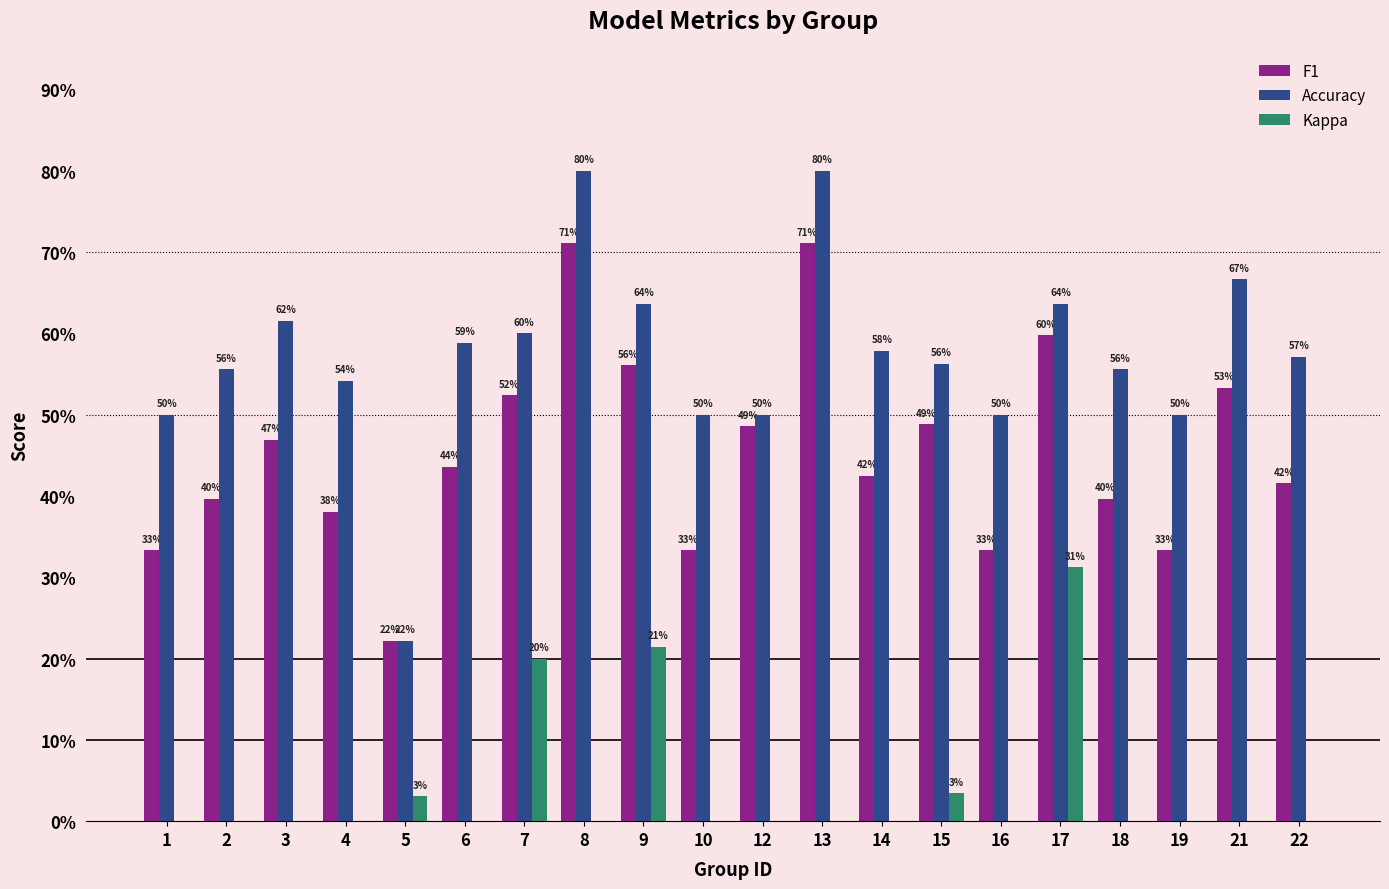

List the series in order of their peak value, lowest first.

Kappa, F1, Accuracy